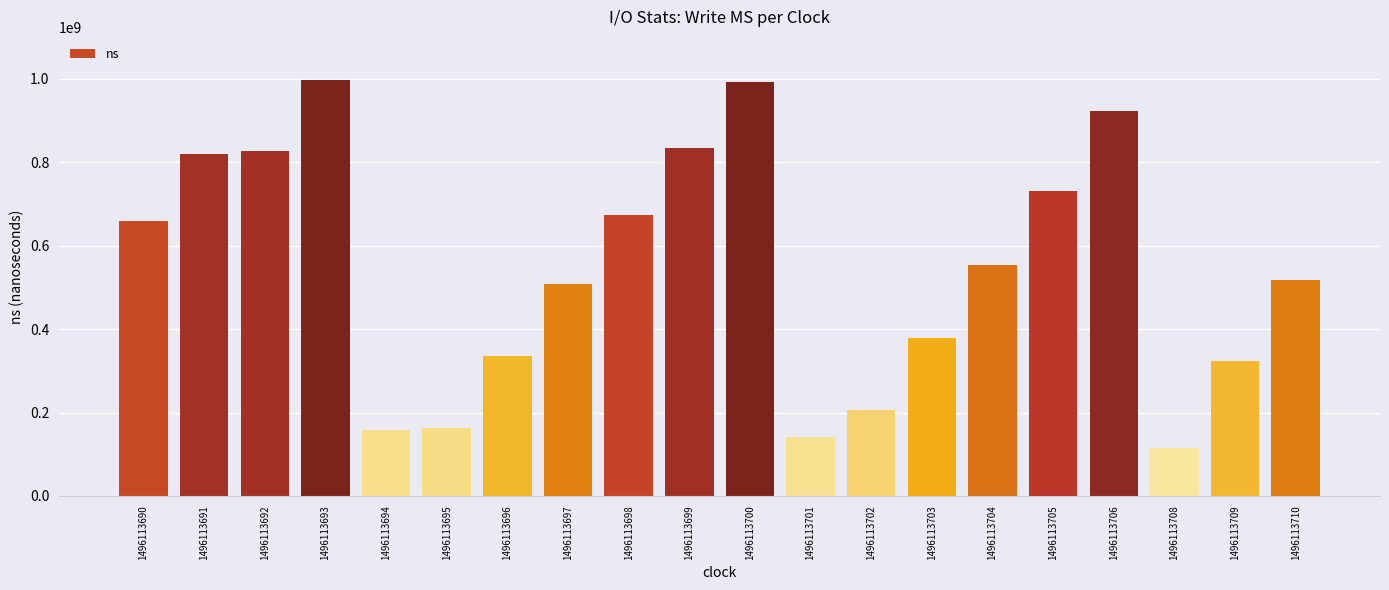

What is the difference between the second highest and second lowest values?

849227055